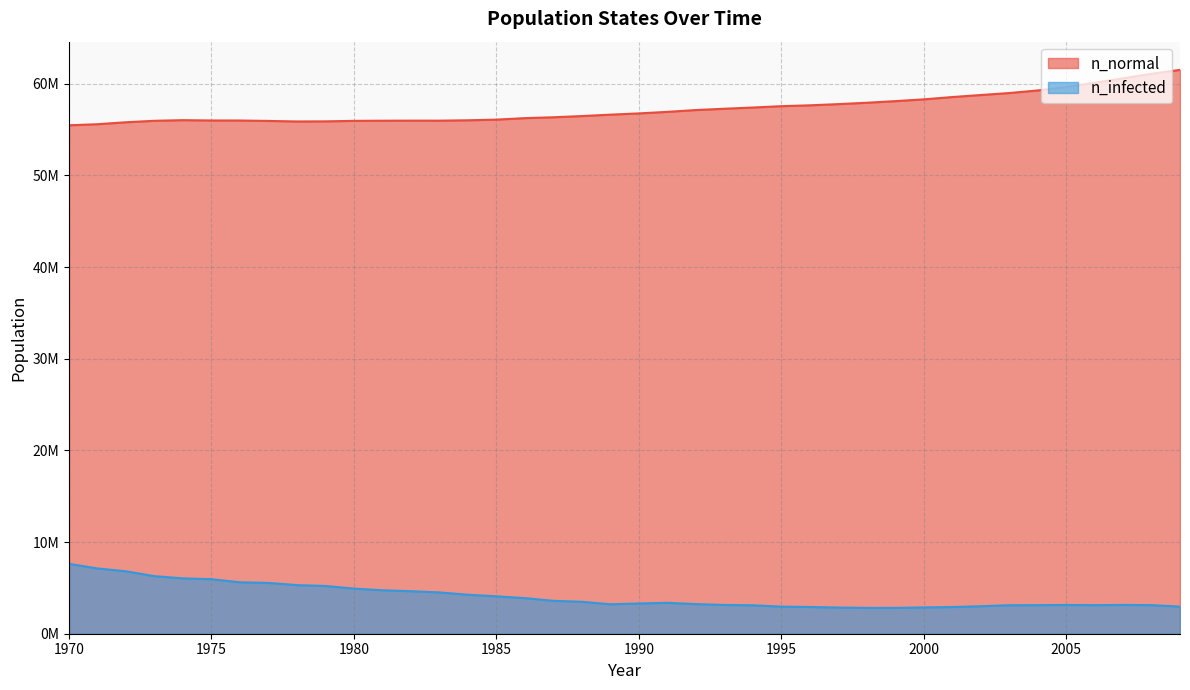

What is the maximum value shown in the chart?

61508384